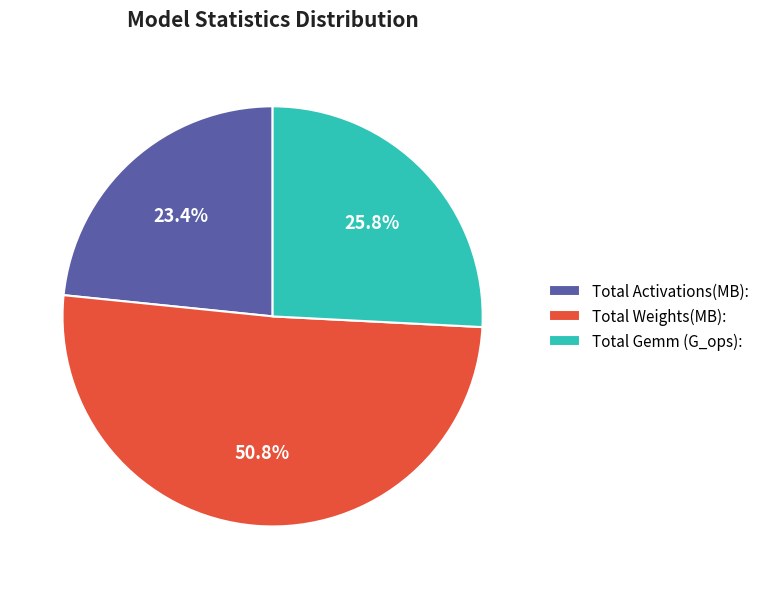

Count the number of slices in the pie.

3